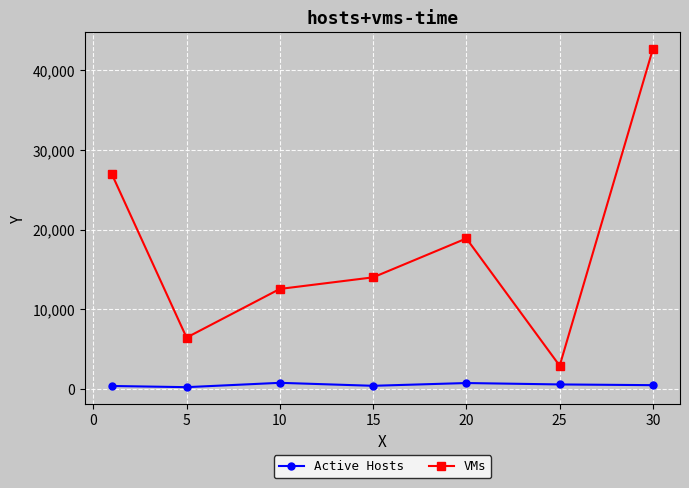

How many interior local peaks does the VMs series have?

1